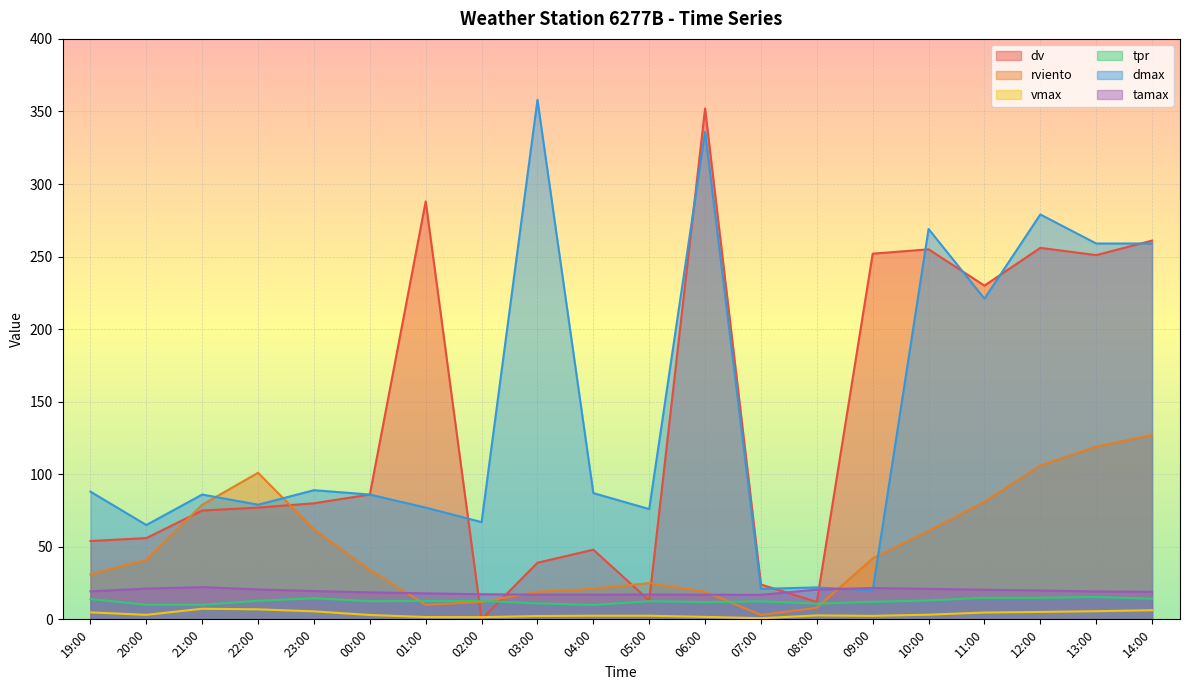

Rank the categories by tamax value from highest to lowest.

21:00, 09:00, 20:00, 10:00, 22:00, 08:00, 11:00, 12:00, 23:00, 19:00, 13:00, 14:00, 00:00, 01:00, 02:00, 05:00, 03:00, 04:00, 06:00, 07:00